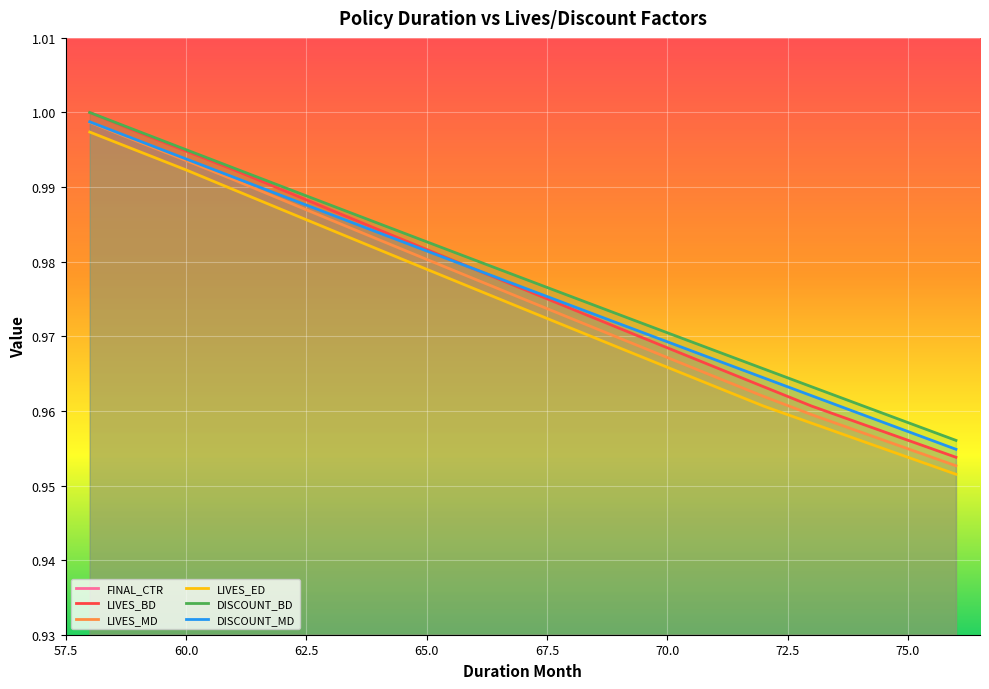

True or false: LIVES_BD and LIVES_MD intersect in this chart.

False